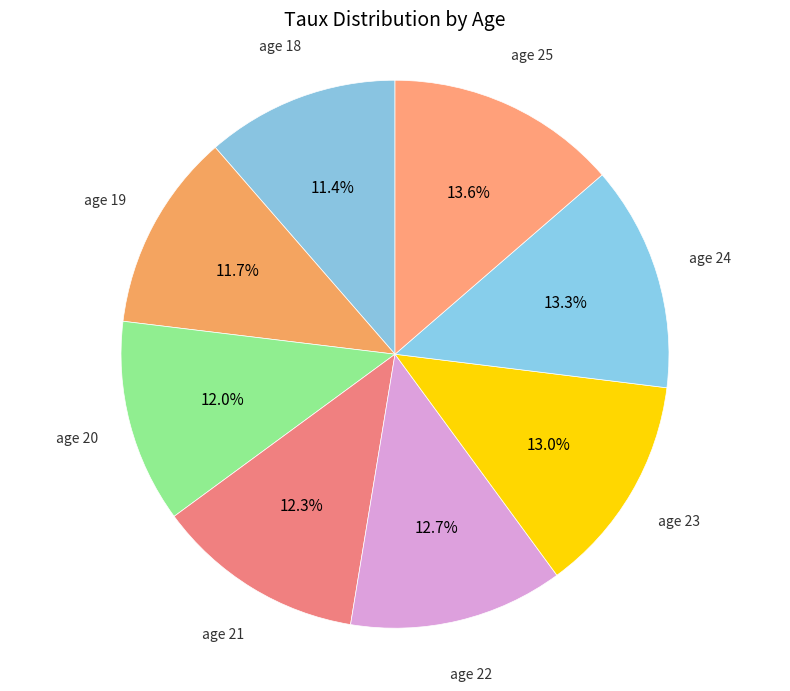

Count the number of slices in the pie.

8